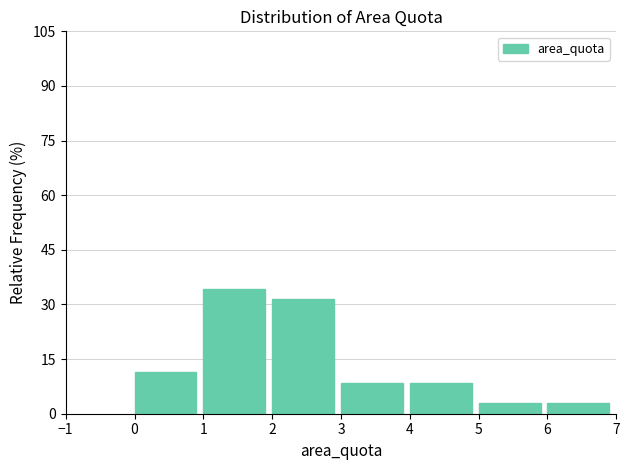

What is the height of the bar covering 5 to 6 on the x-axis? The values are not printed on the chart, so give them approximately, as read against the axis.

2